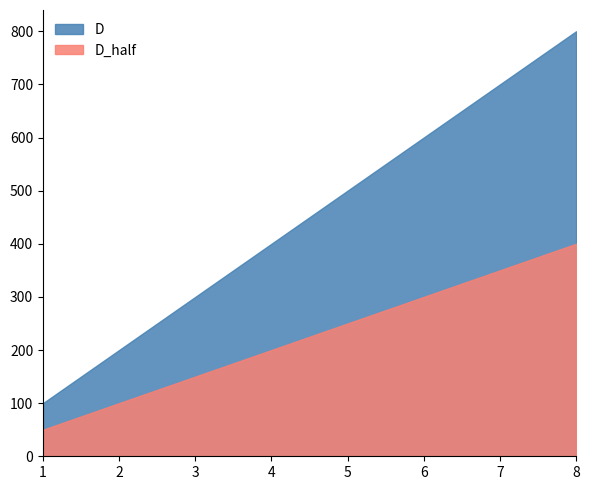

Where is D_half nearest to the value 225?

4